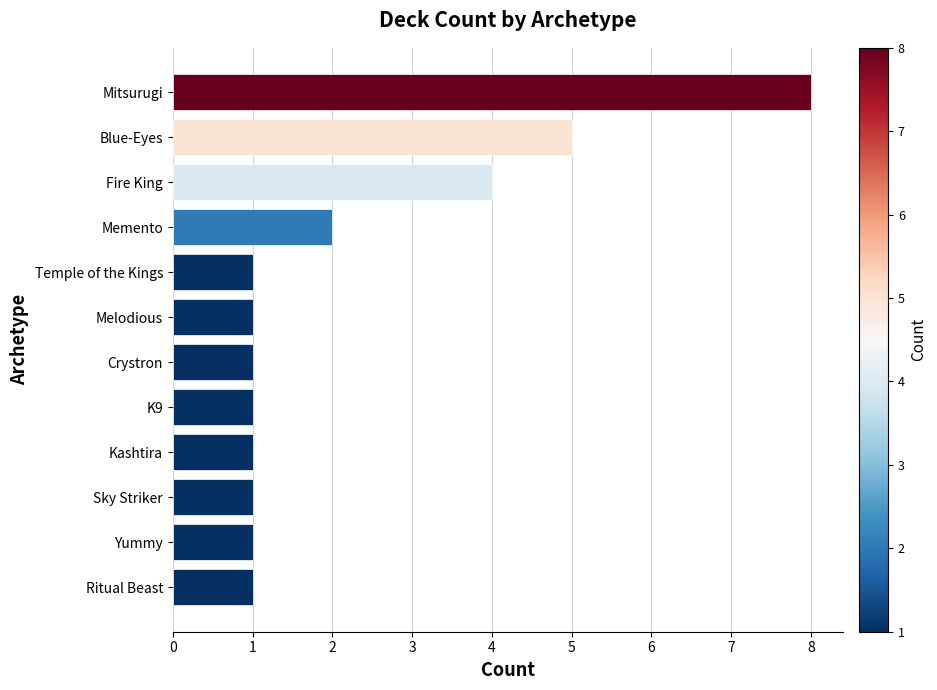

Does the chart contain stacked bars?

No